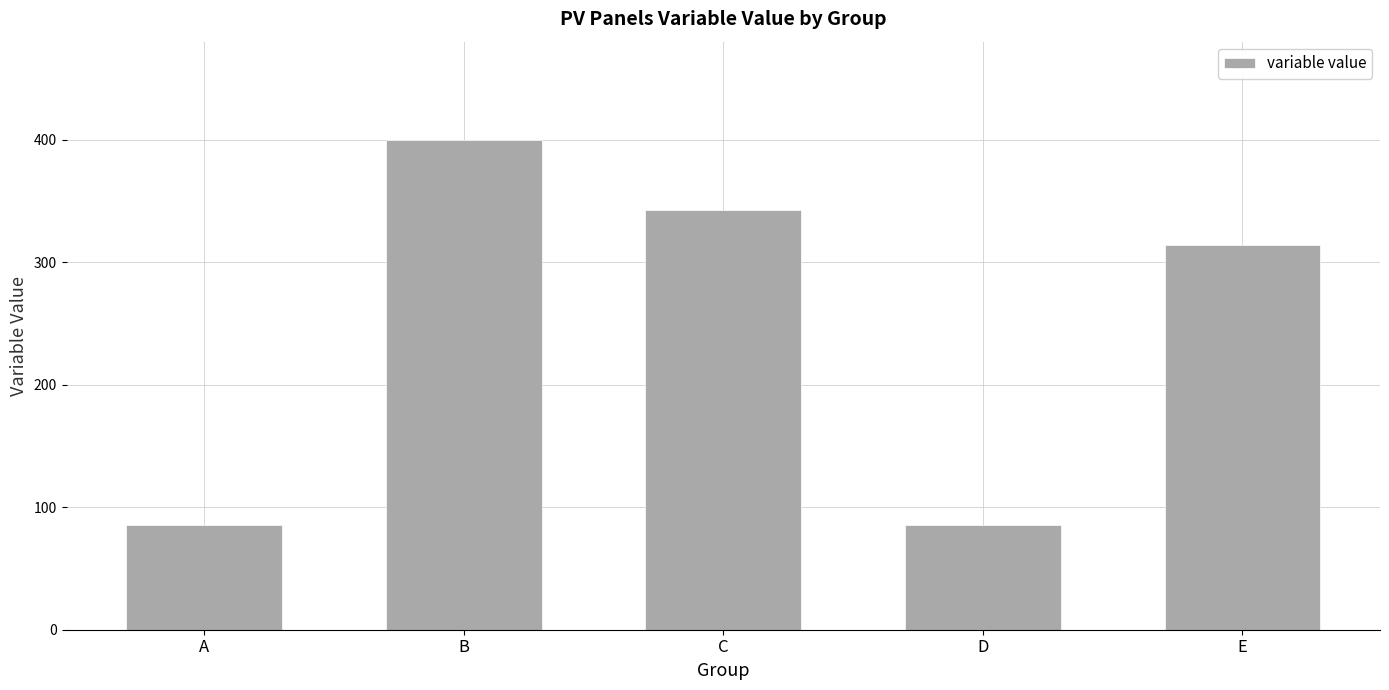

Between A and B, which is larger?

B